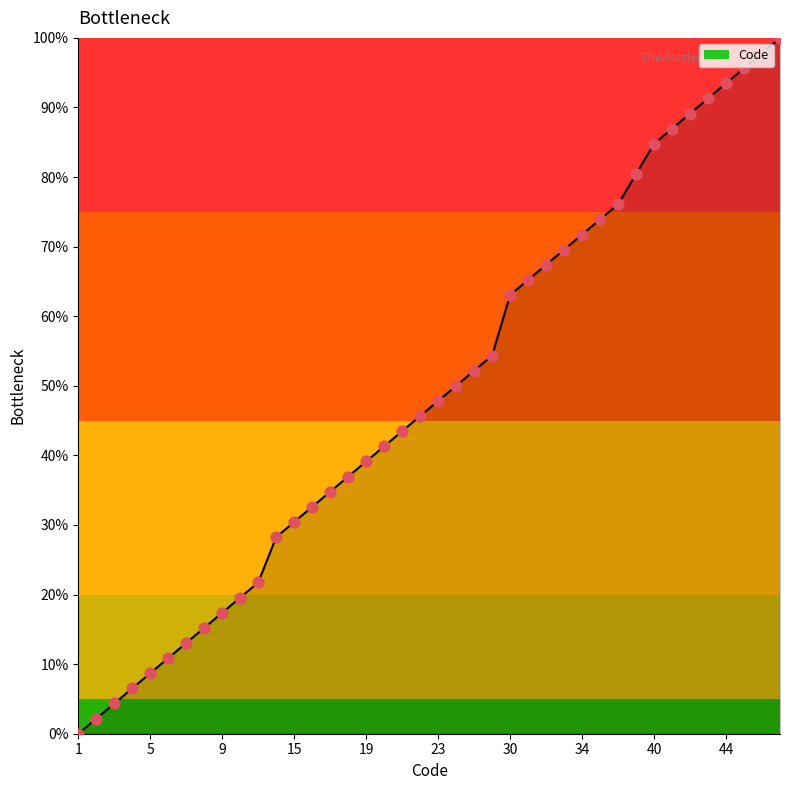

What is the maximum value shown in the chart?

100.0